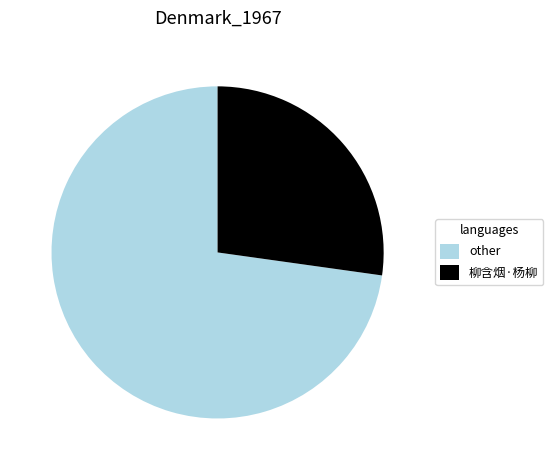

What is the ratio of the value at other to the value at 柳含烟·杨柳?

2.7